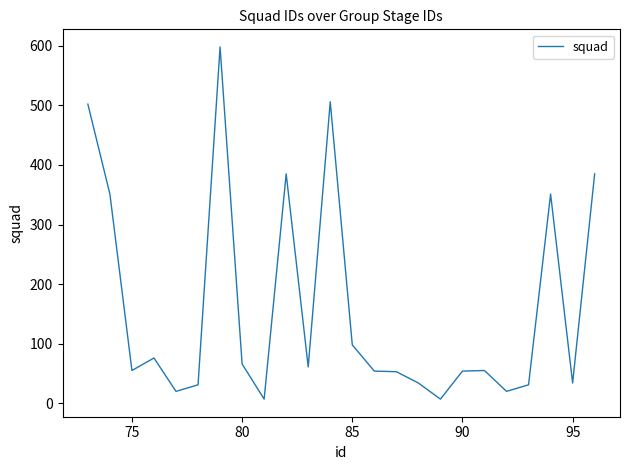

What is the difference between the maximum and minimum values?

591